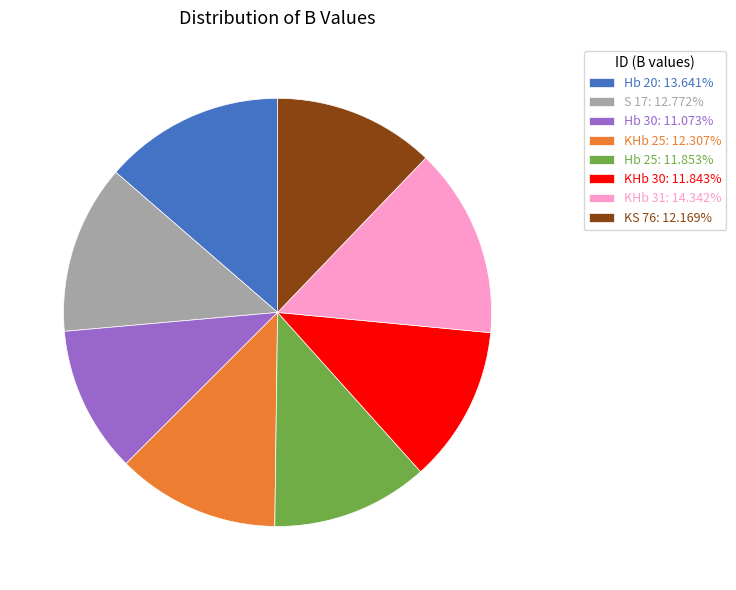

Approximately how many times larger is the value at Hb 25: 11.853% compared to S 17: 12.772%?

0.9